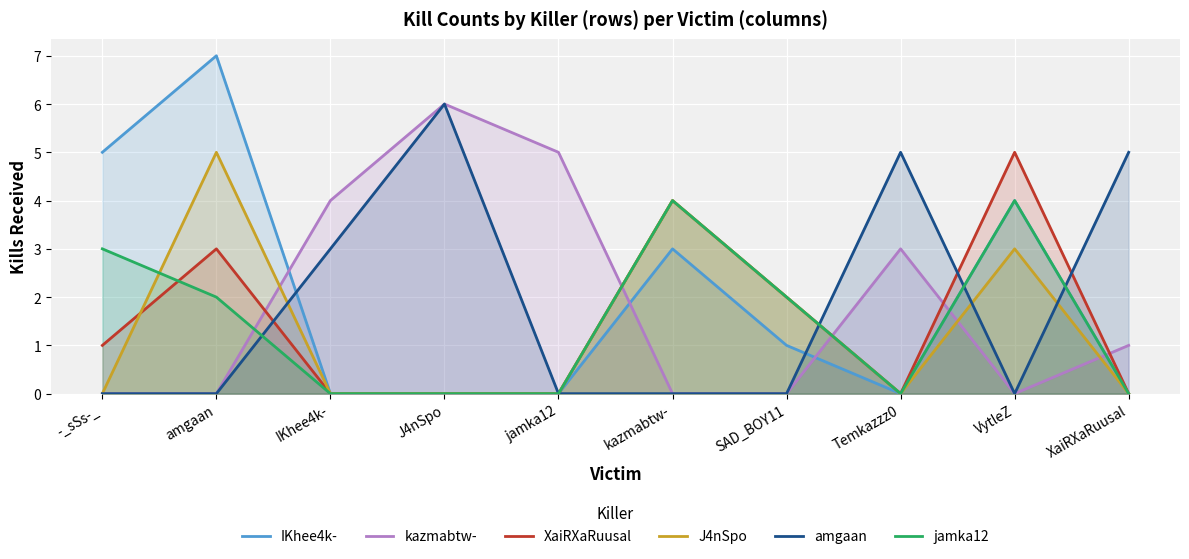

How many times do kazmabtw- and XaiRXaRuusal cross each other?

5